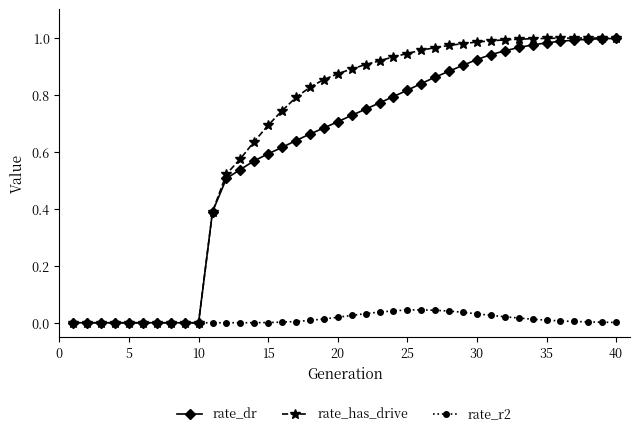

What is the value of the rate_has_drive point at the 11th from the left?

0.4